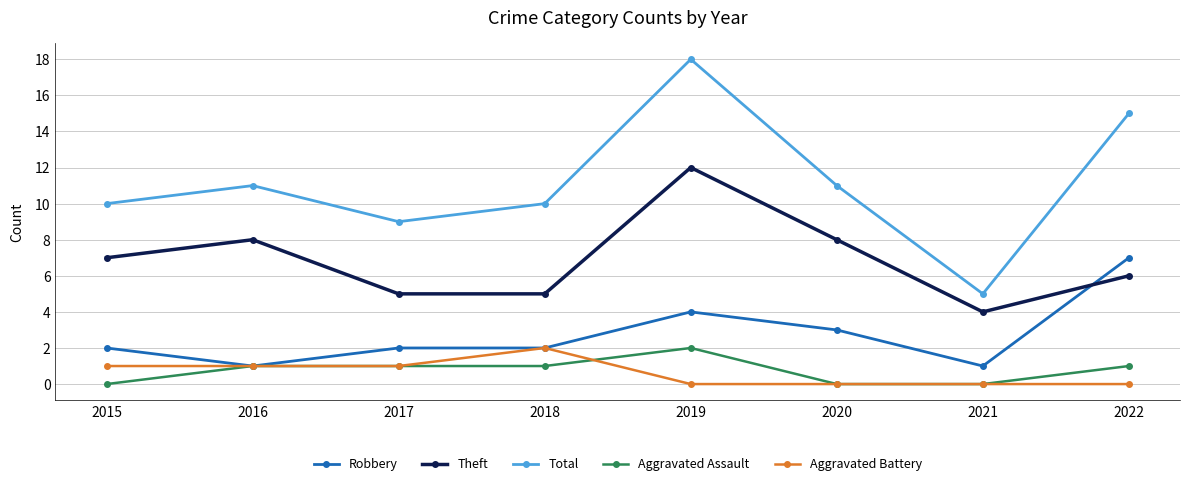

Which series has the largest range (max minus min)?

Total